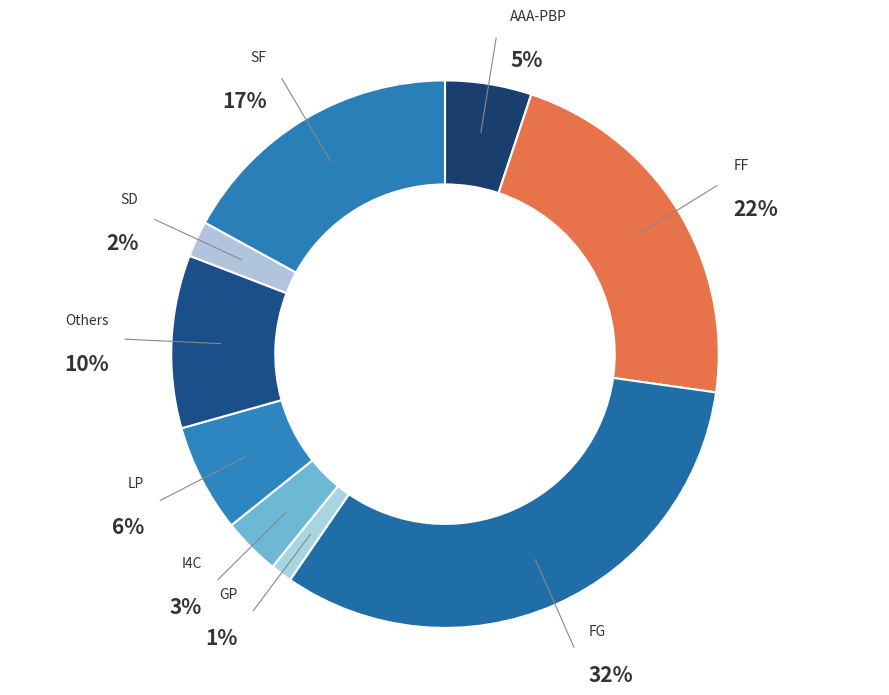

What percentage is the FF slice, to the nearest percent?

22%